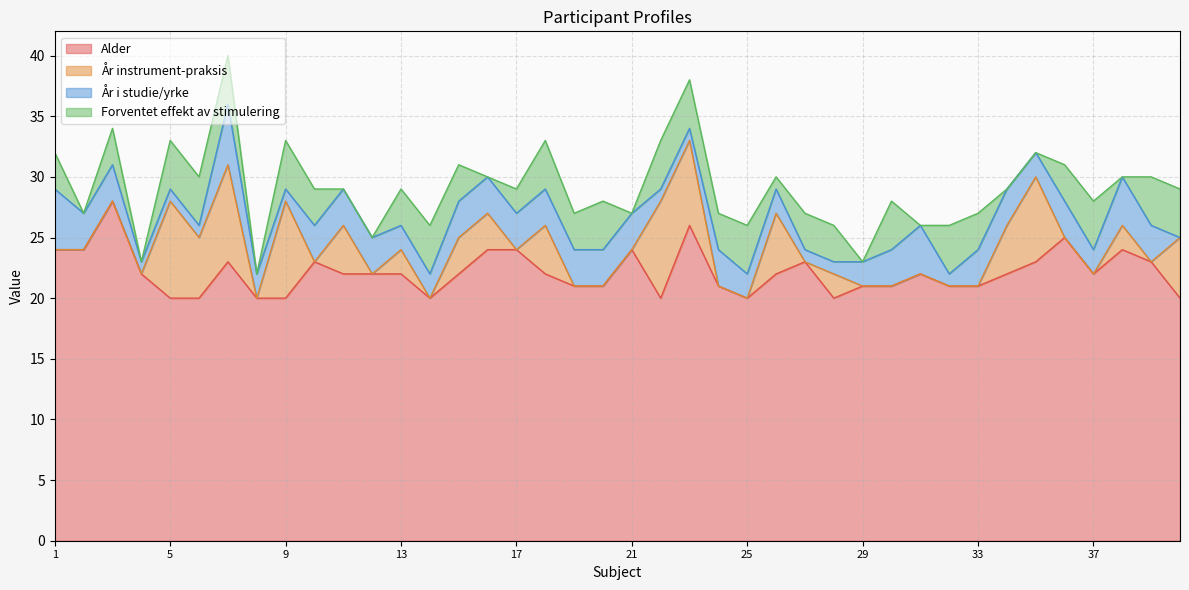

What is the spread (max minus min) of values at 5?

19